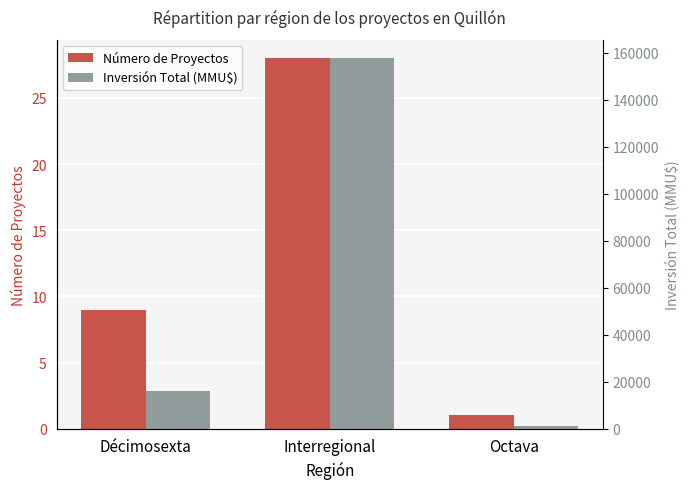

Between Décimosexta and Interregional, which is larger?

Interregional